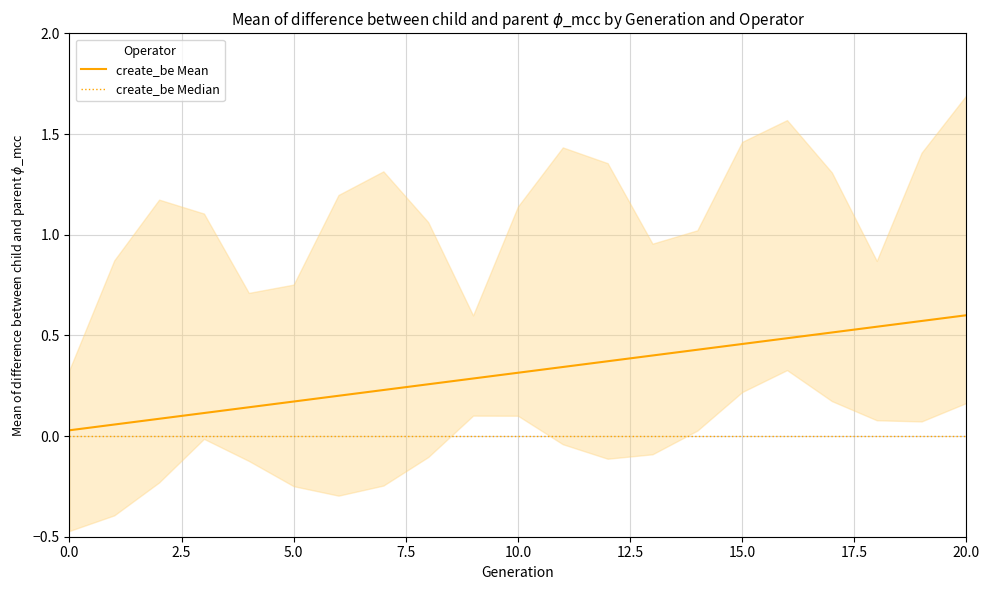

What is the total value across all series at 12?

0.4